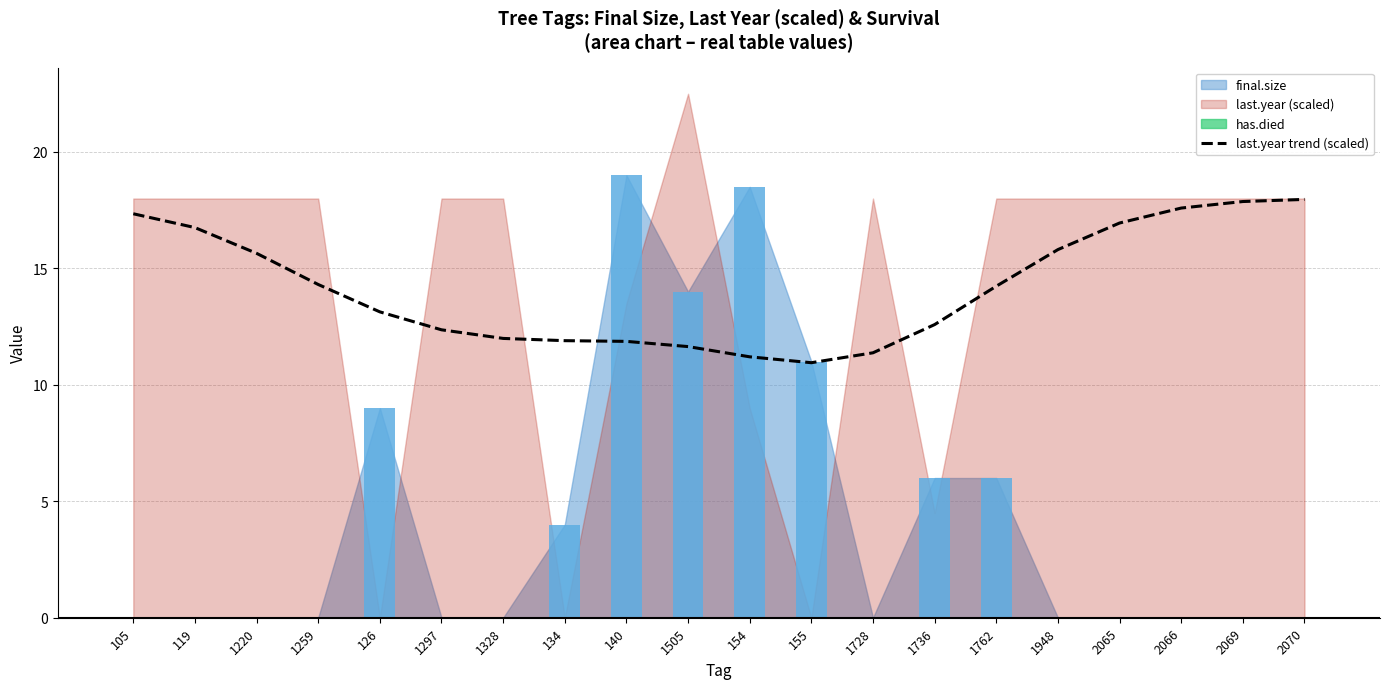

Are the bars horizontal?

No